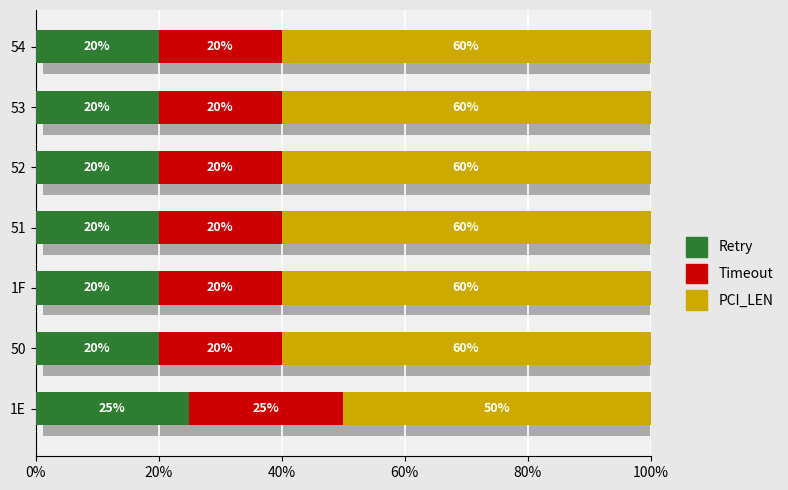

What are all the series names shown in the legend?

Retry, Timeout, PCI_LEN